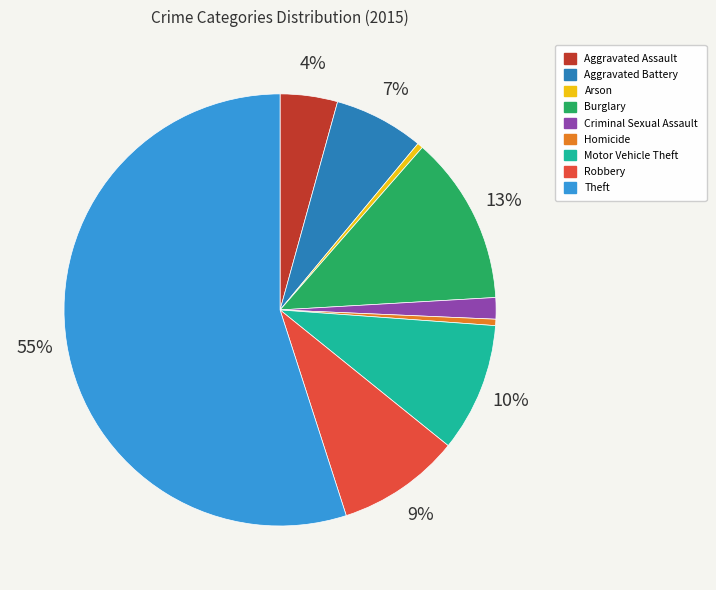

How many segments does this pie chart have?

9